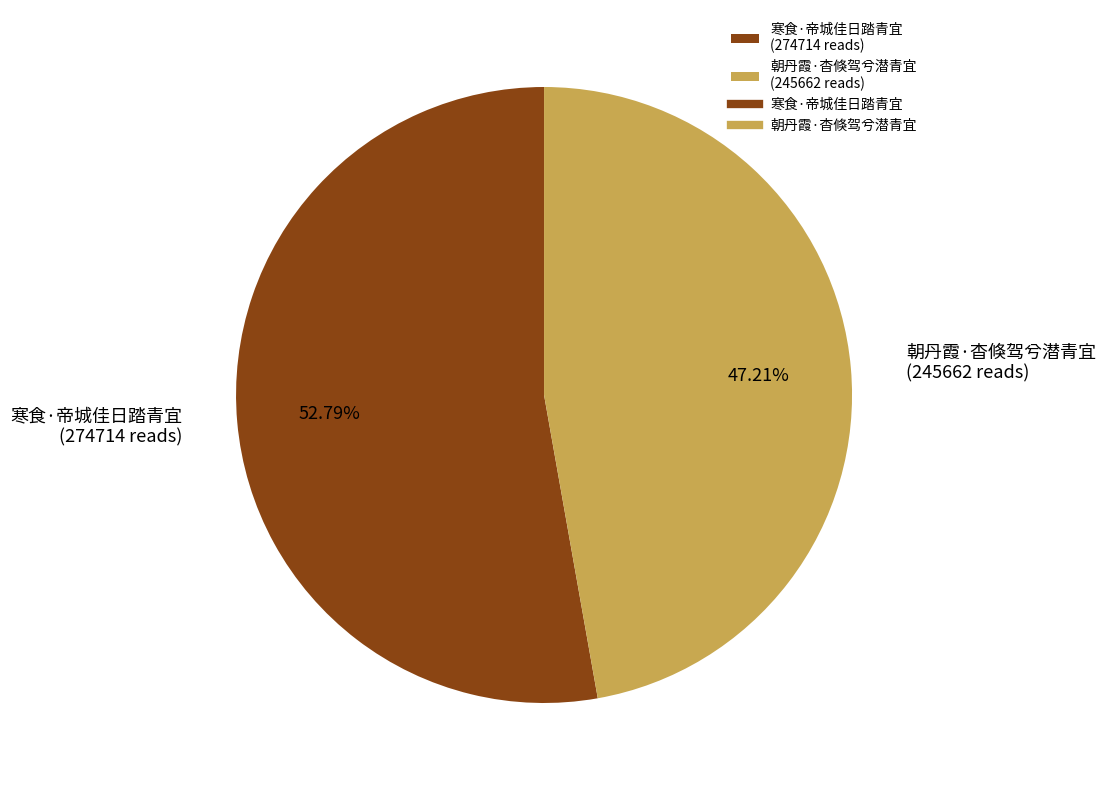

To the nearest percent, what percentage of the pie is 寒食·帝城佳日踏青宜?

53%